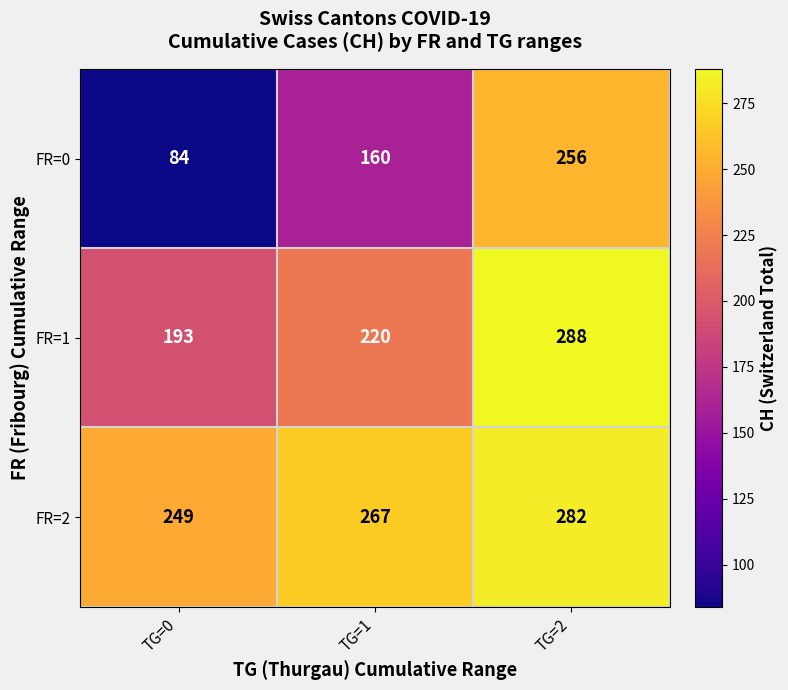

The value of FR=0 at TG=2 is 256. True or false?

True